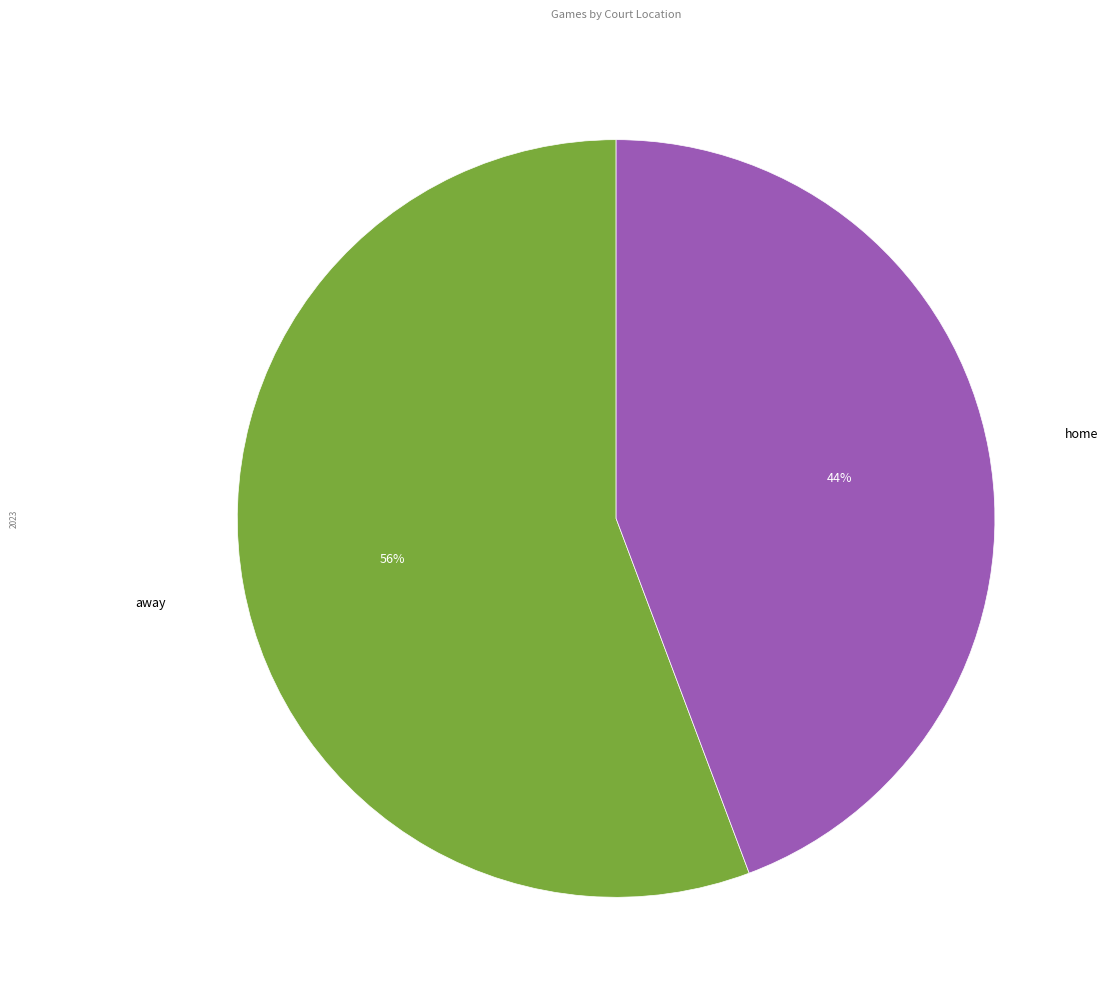

To the nearest percent, what is the average slice percentage?

50%